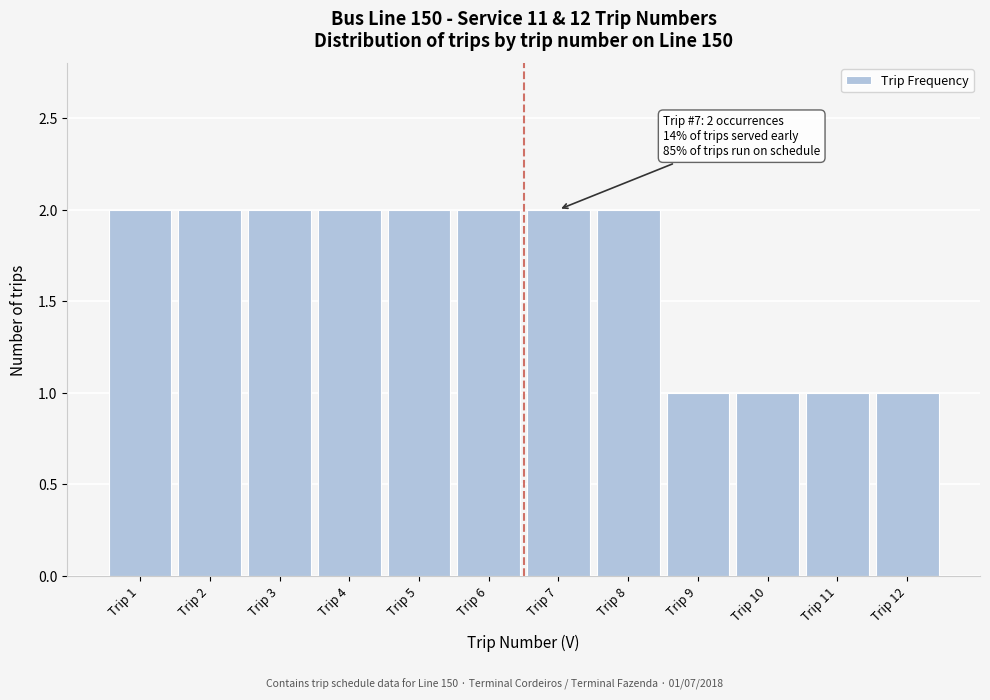

Reading left to right, extract all data points from this chart.

Trip 1=2	Trip 2=2	Trip 3=2	Trip 4=2	Trip 5=2	Trip 6=2	Trip 7=2	Trip 8=2	Trip 9=1	Trip 10=1	Trip 11=1	Trip 12=1